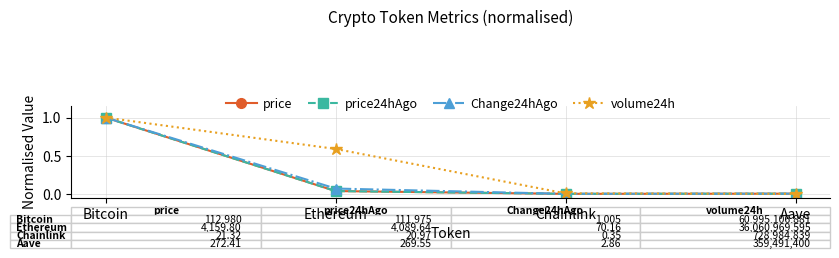

Which category has the highest value across all series?

Bitcoin